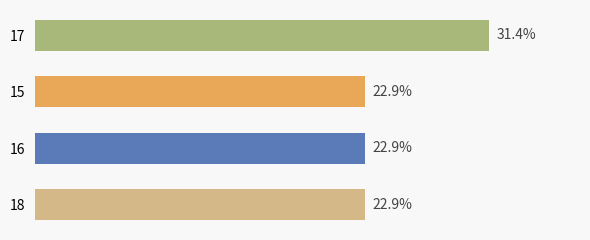

What is the greatest value displayed?

31.4